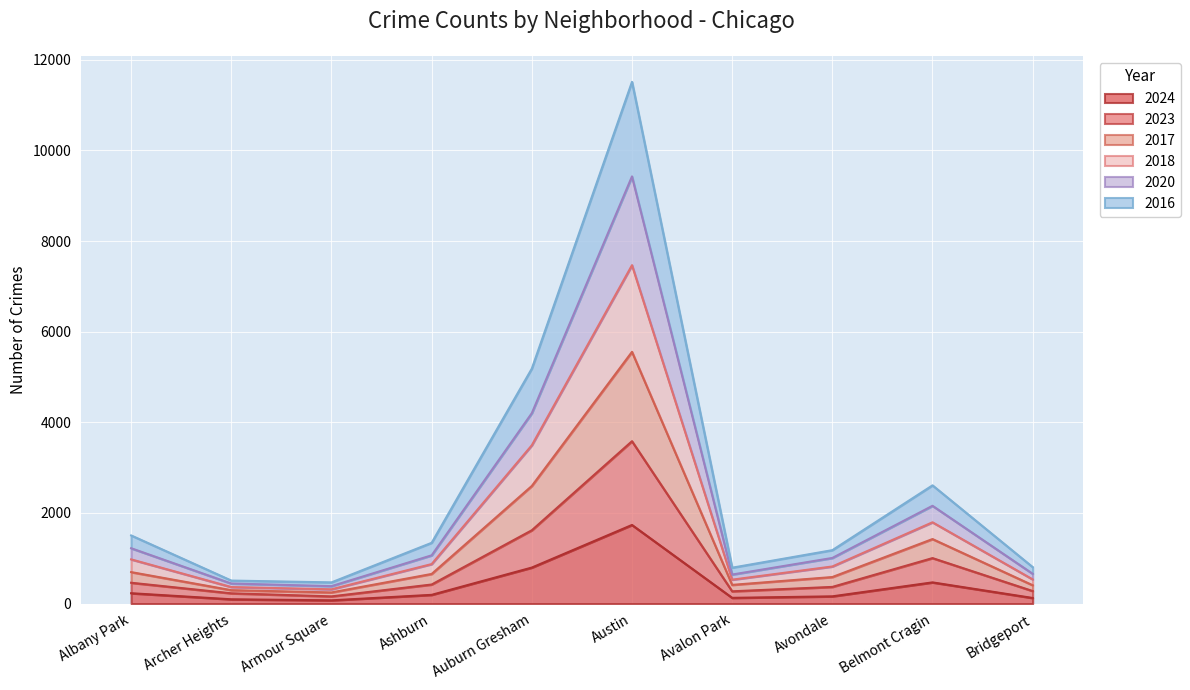

At how many categories does at least one series exceed 1407?

4